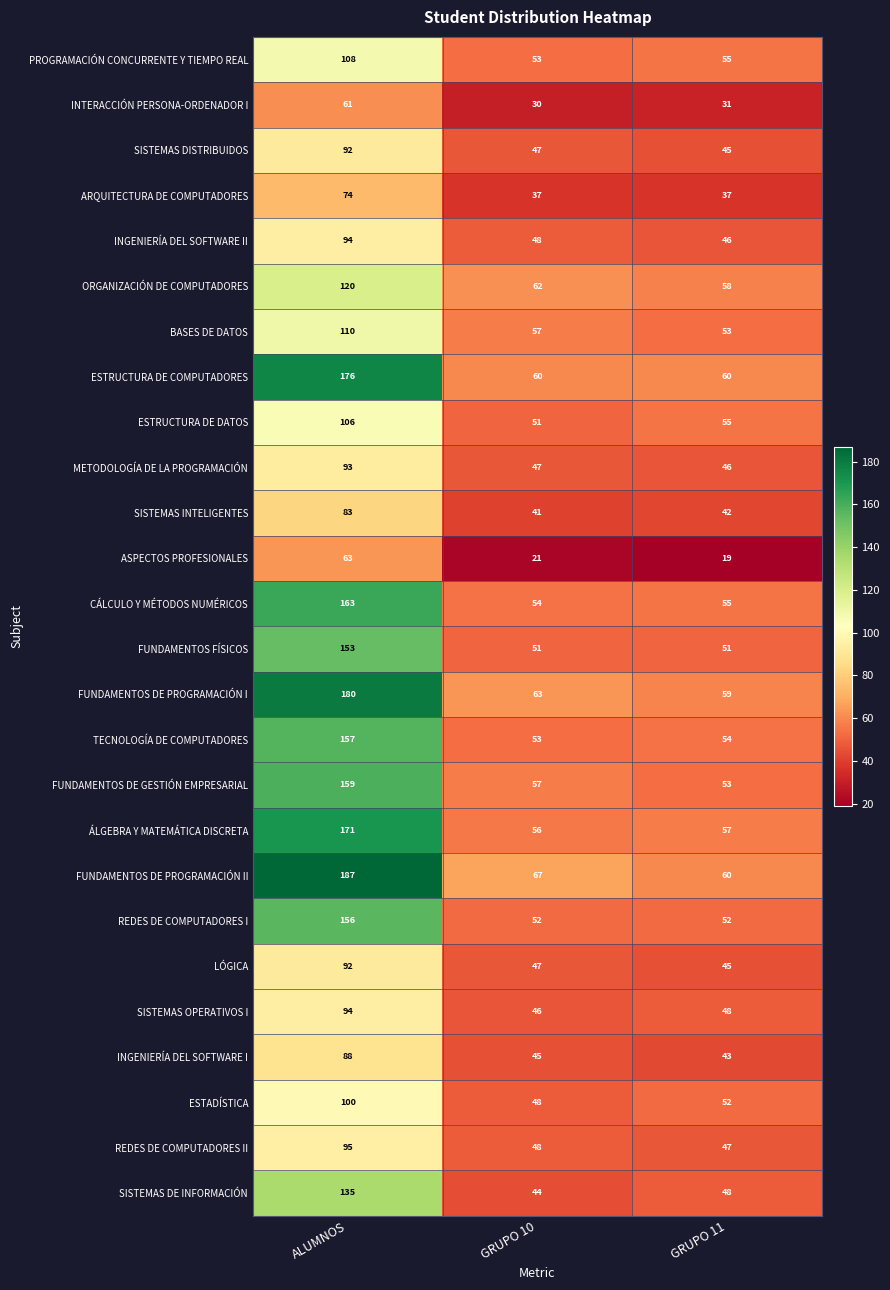

Rank the categories by CÁLCULO Y MÉTODOS NUMÉRICOS value from lowest to highest.

GRUPO 10, GRUPO 11, ALUMNOS